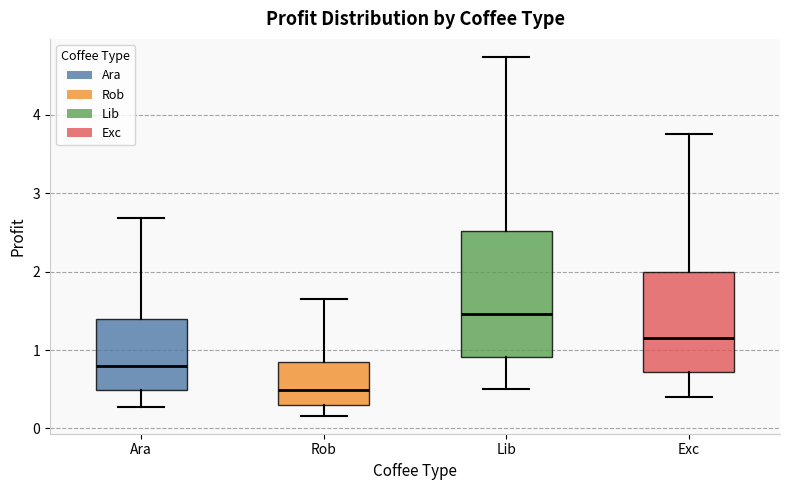

Which box's median line is the lowest?

Rob